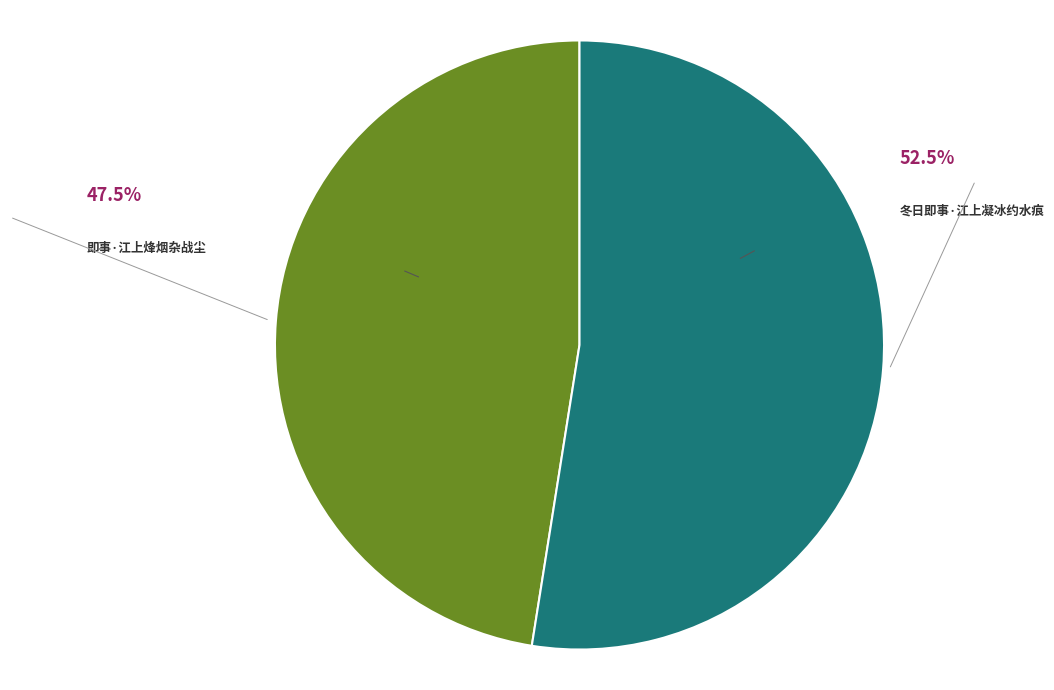

Rank the categories by value from highest to lowest.

冬日即事·江上凝冰约水痕, 即事·江上烽烟杂战尘